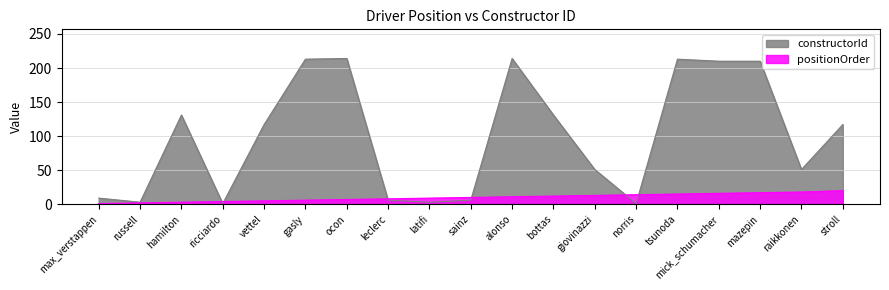

Reading left to right, extract all data points from this chart.

positionOrder: max_verstappen=1	russell=2	hamilton=3	ricciardo=4	vettel=5	gasly=6	ocon=7	leclerc=8	latifi=9	sainz=10	alonso=11	bottas=12	giovinazzi=13	norris=14	tsunoda=15	mick_schumacher=16	mazepin=17	raikkonen=18	stroll=20
constructorId: max_verstappen=9	russell=3	hamilton=131	ricciardo=1	vettel=117	gasly=213	ocon=214	leclerc=6	latifi=3	sainz=6	alonso=214	bottas=131	giovinazzi=51	norris=1	tsunoda=213	mick_schumacher=210	mazepin=210	raikkonen=51	stroll=117